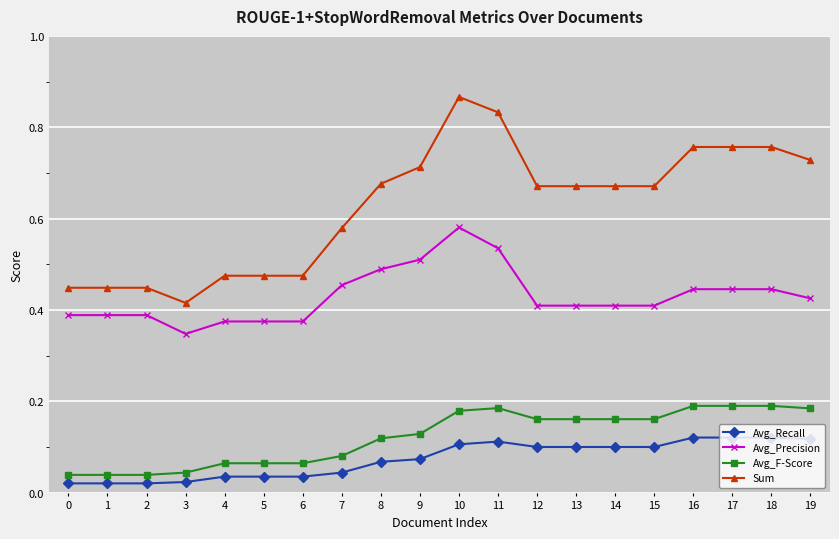

The Sum series shows 0.4 at 12. True or false?

False